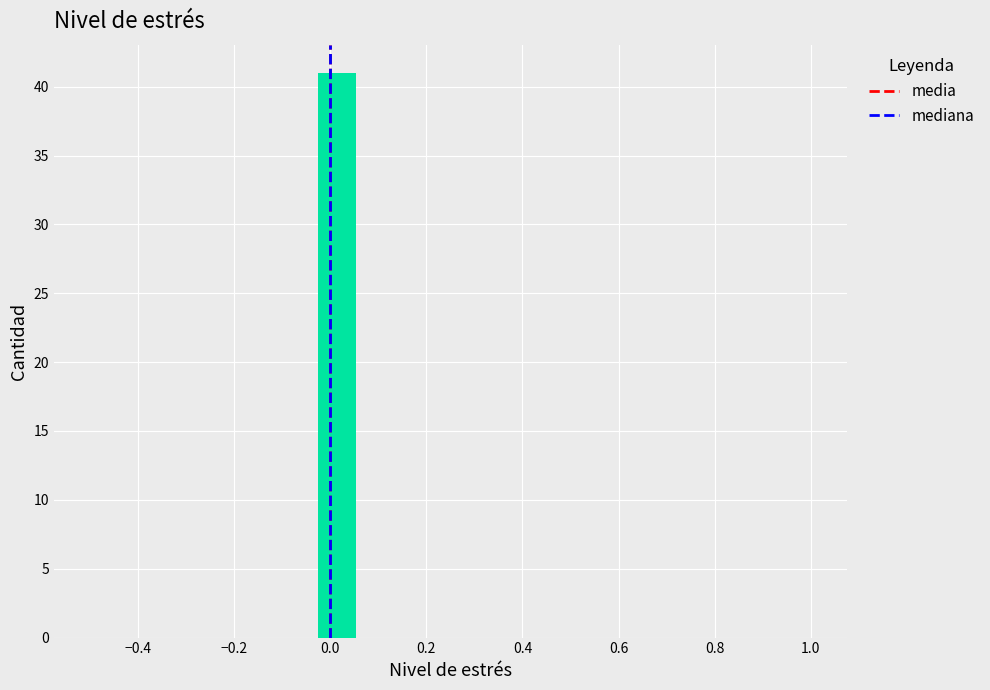

Around what value on the x-axis is the tallest bar? Give the approximate position of its centre, as read against the axis.

0.02